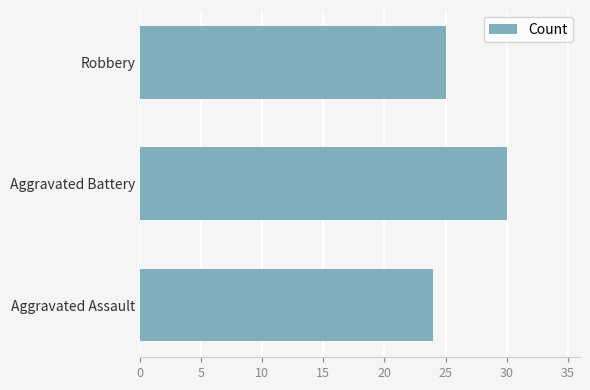

Where is the data nearest to the value 27?

Robbery